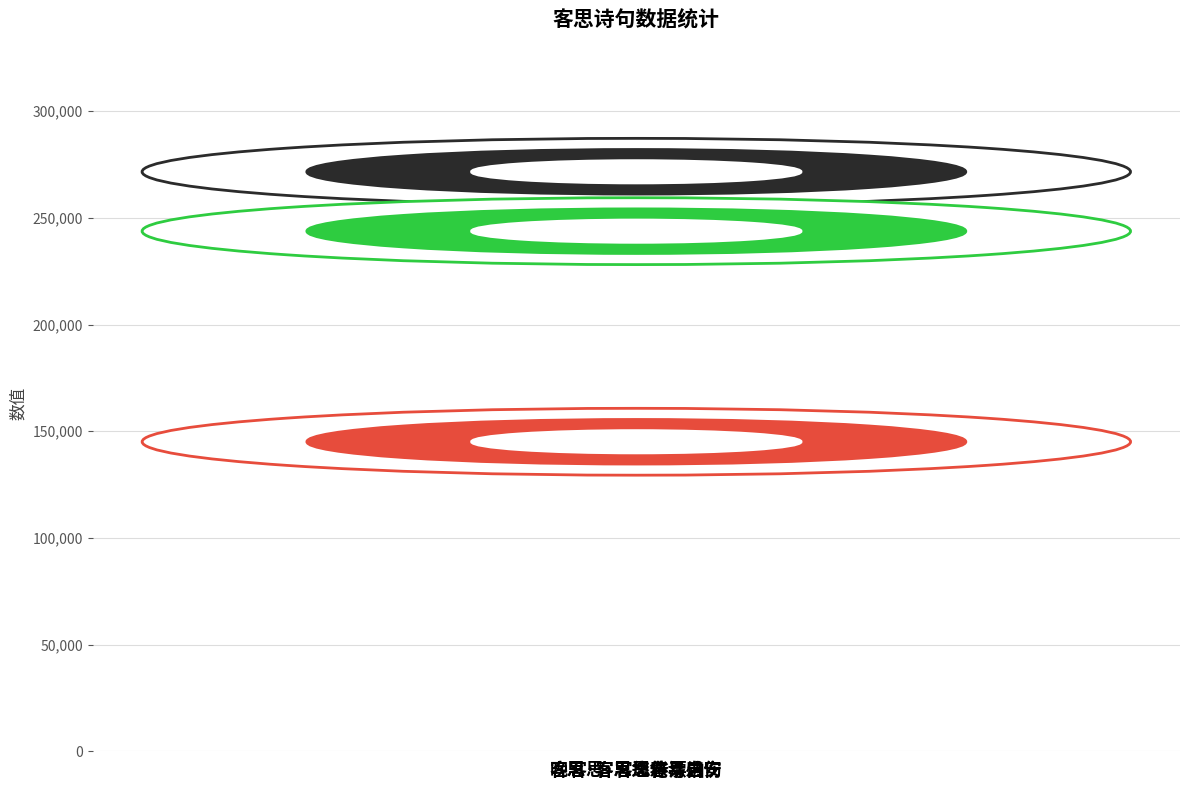

What is the greatest value displayed?

261156